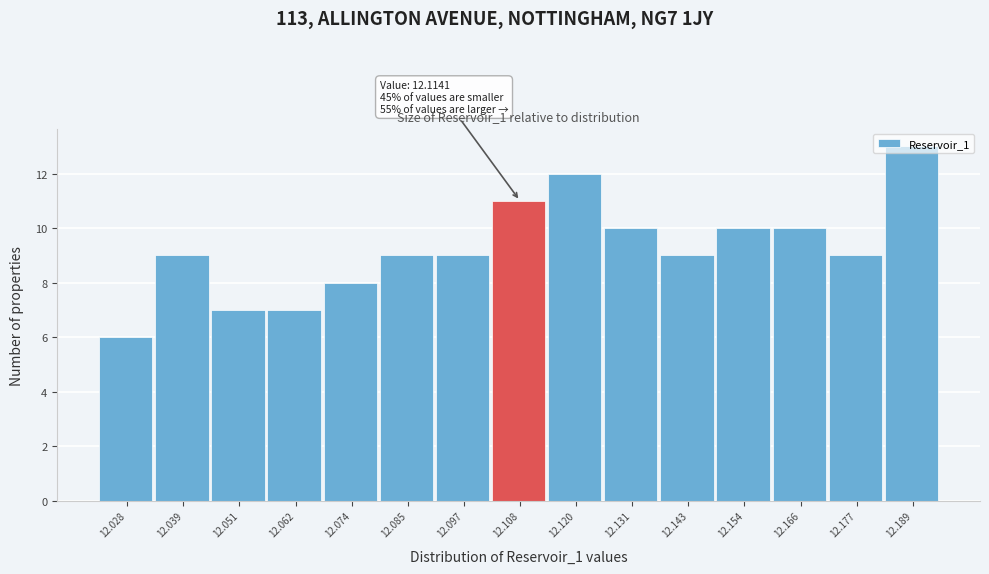

What is the approximate value at 12.189?

13